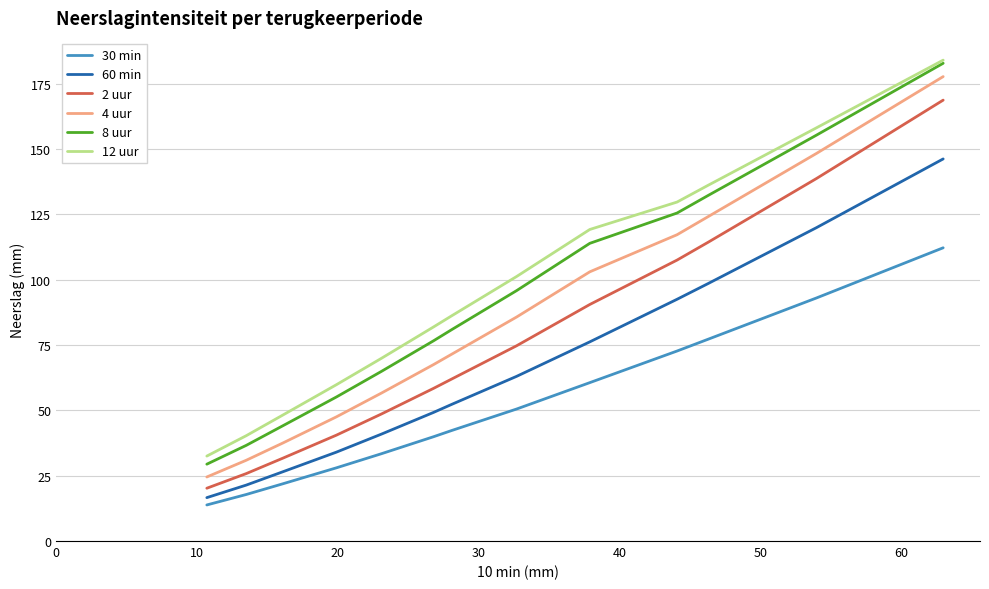

True or false: 12 uur and 4 uur intersect in this chart.

False